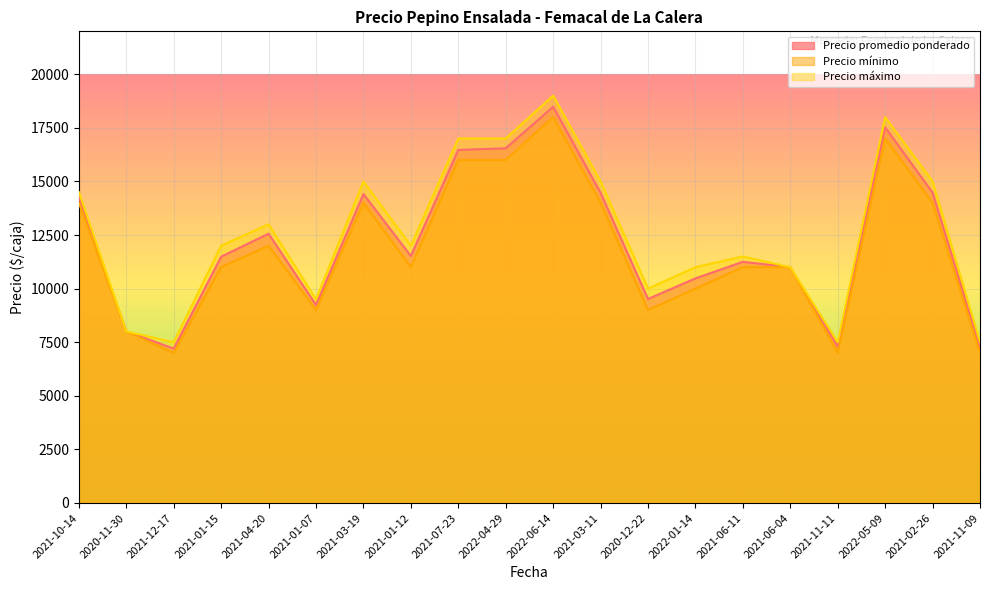

Is it true that Precio promedio ponderado equals 16545 at 2022-04-29?

True